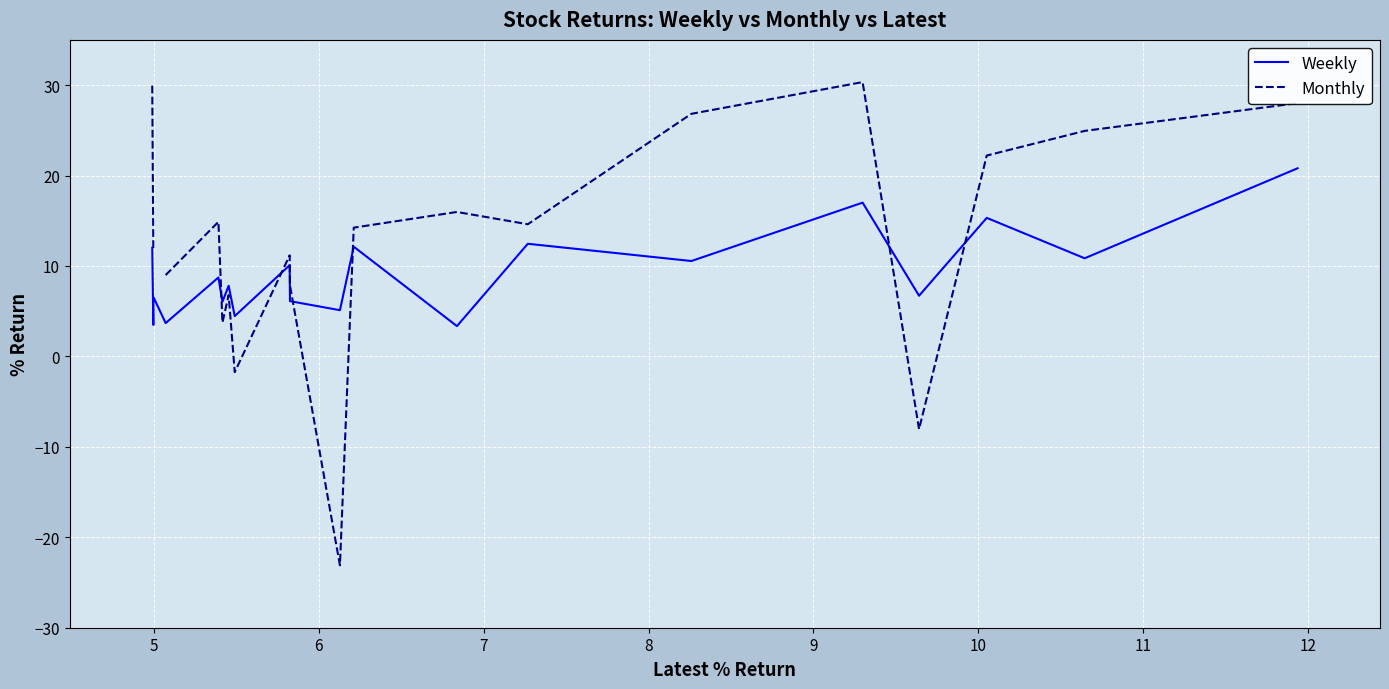

What is the lowest value of the Weekly series?

3.4